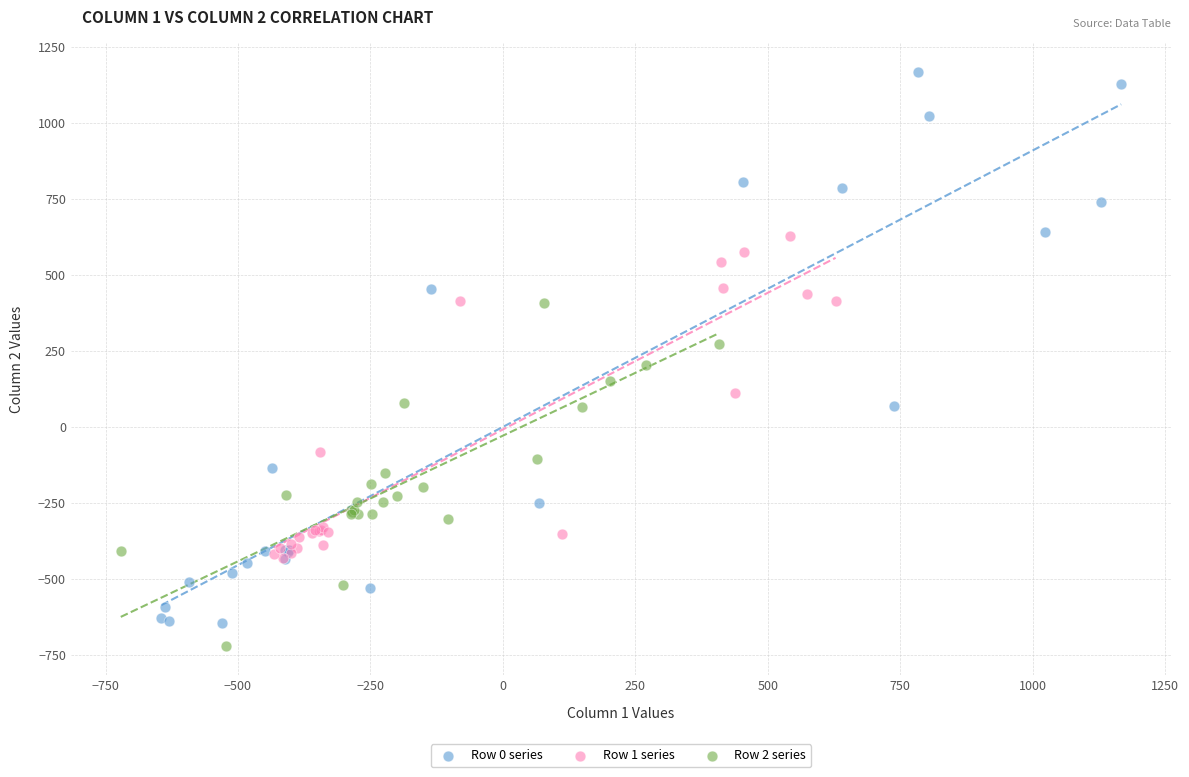

Which series contains the highest Y value?

Row 0 series